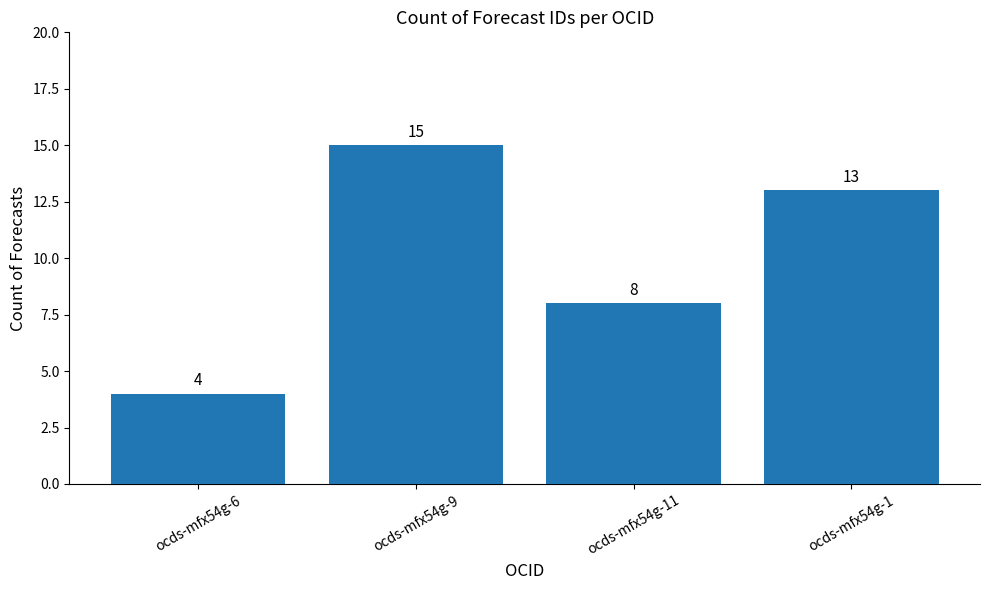

Reading right to left, transcribe all the data shown in this chart.

13	8	15	4